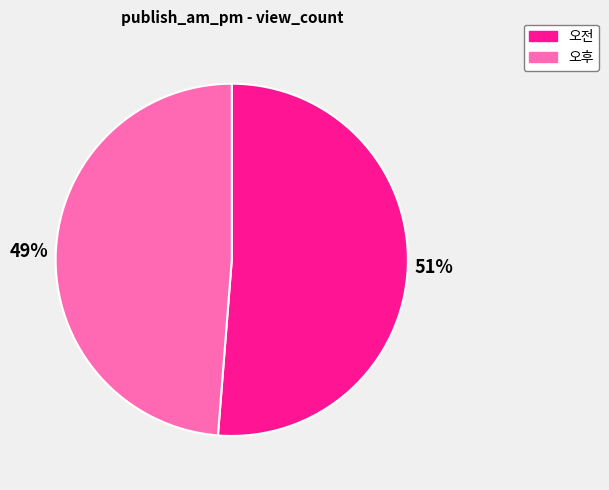

Is the sum of 오후 and 오전 greater than half?

Yes